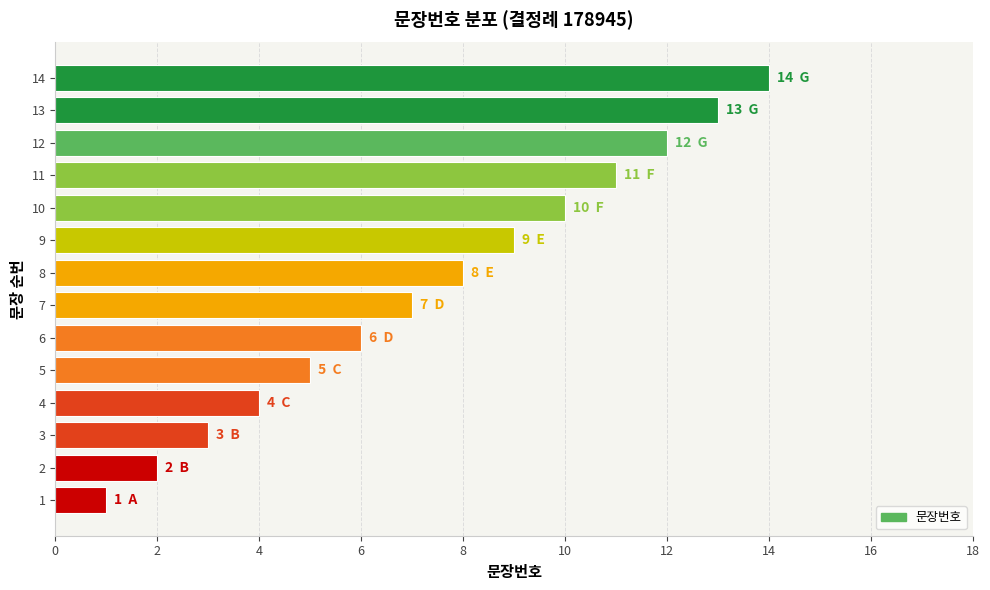

Rank the categories by value from highest to lowest.

14, 13, 12, 11, 10, 9, 8, 7, 6, 5, 4, 3, 2, 1